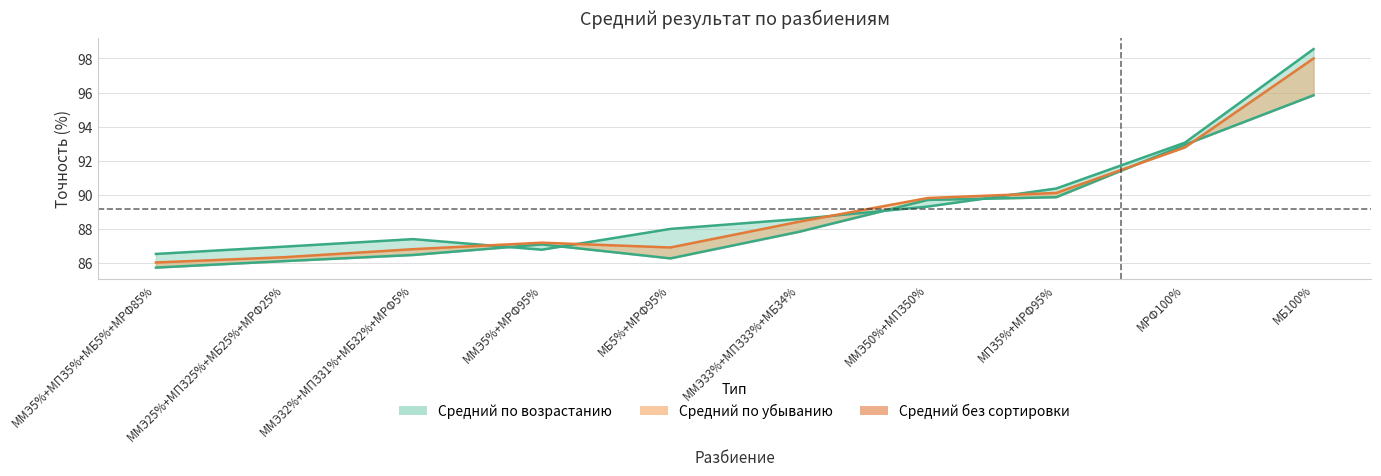

Which category has the lowest value across all series?

ММЭ5%+МПЗ5%+МБ5%+МРФ85%